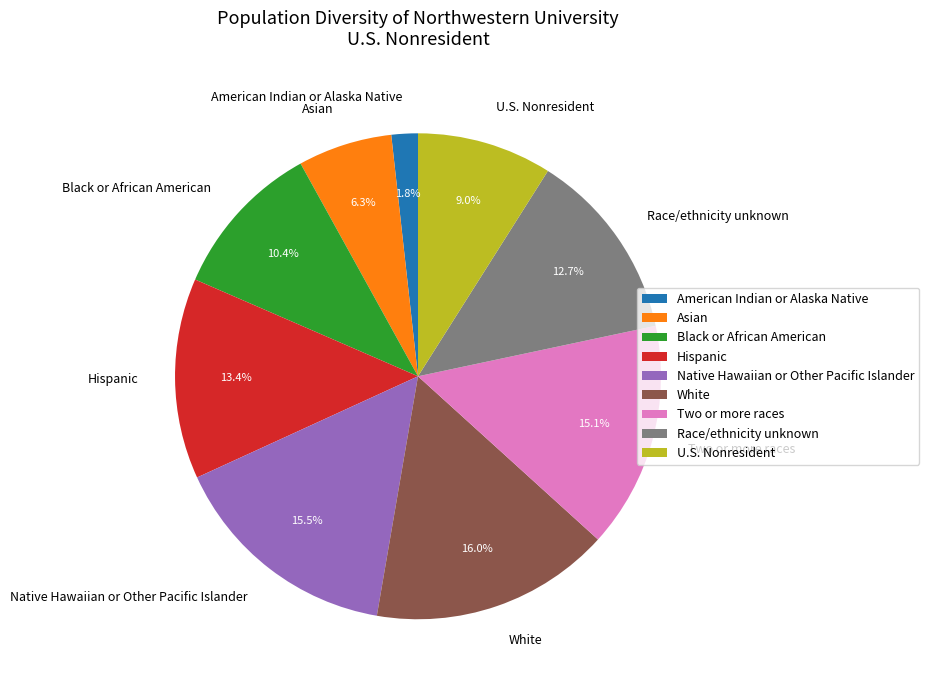

Do American Indian or Alaska Native and White together represent more than half of the pie?

No